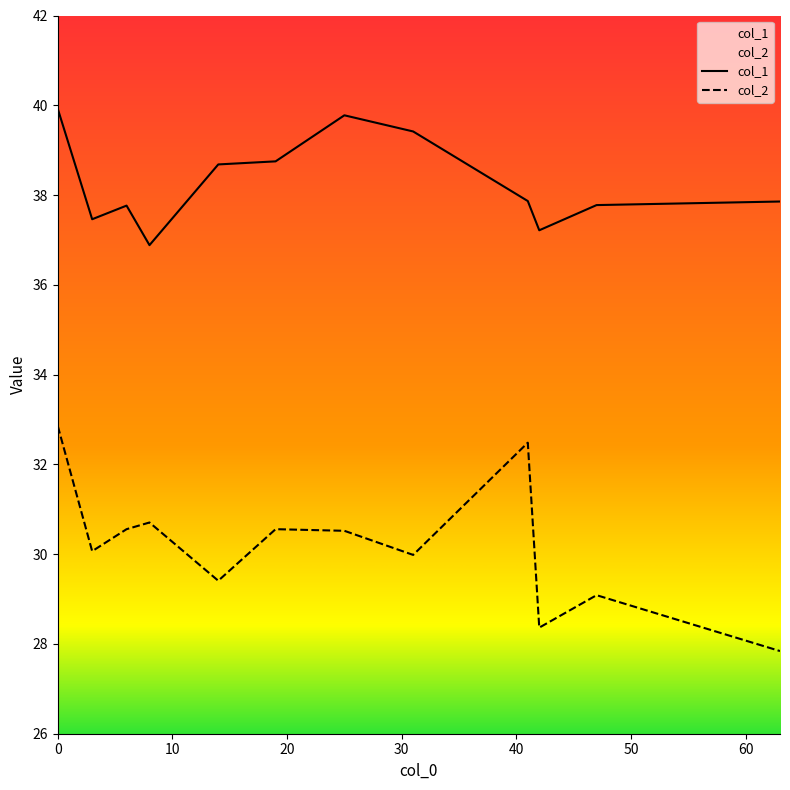

Which series has the largest total across all categories?

col_1